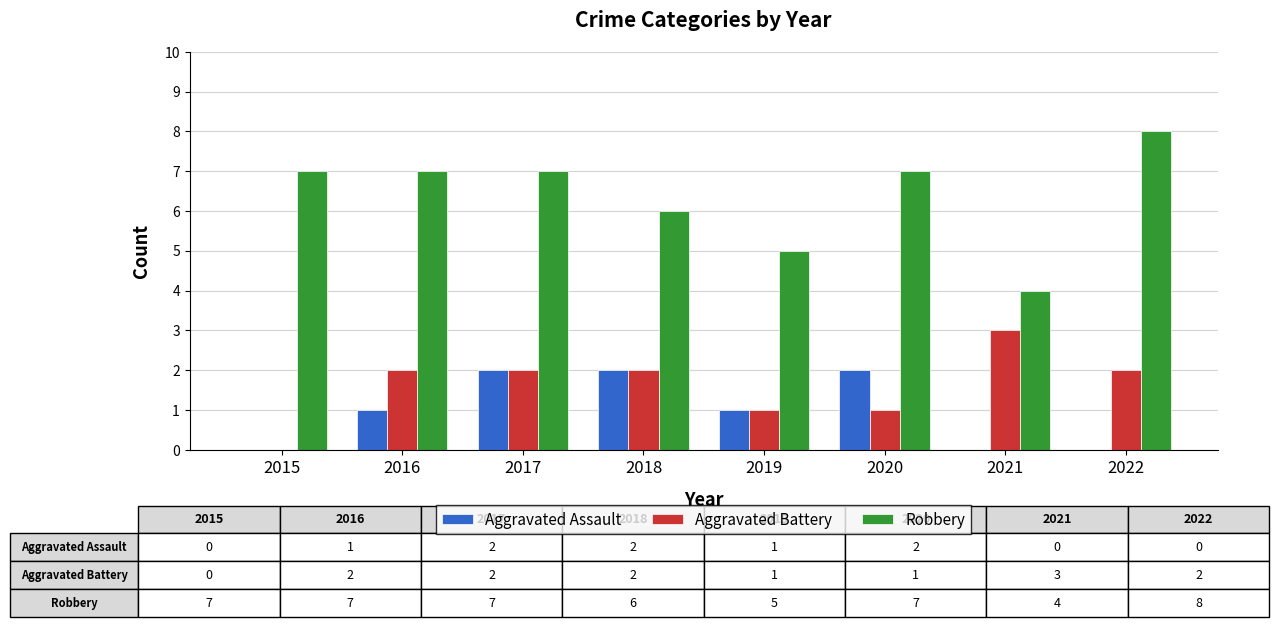

The Robbery series shows 4 at 2021. True or false?

True